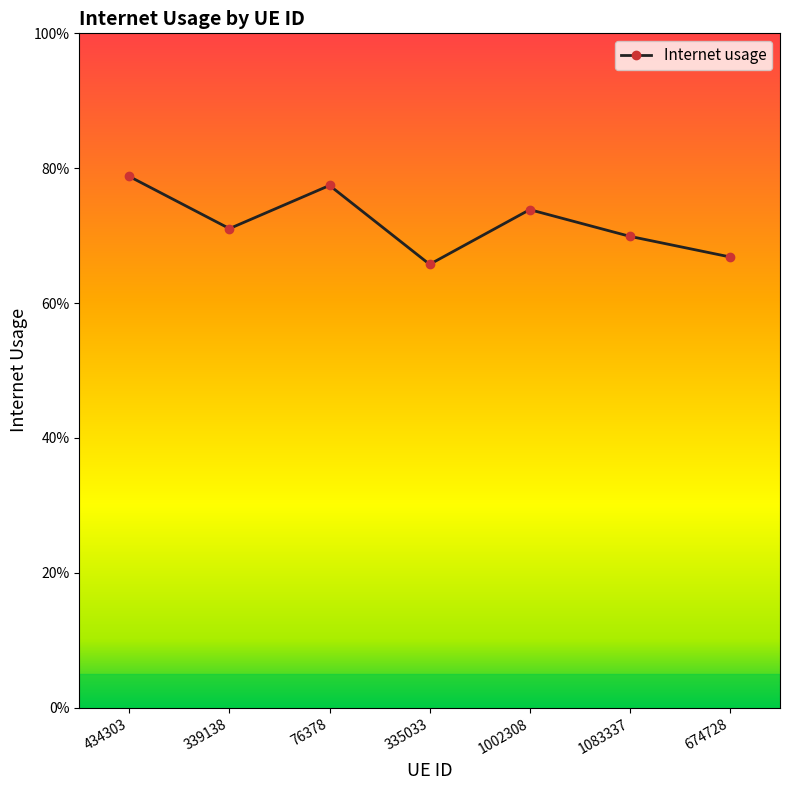

Reading left to right, extract all data points from this chart.

434303=0.8	339138=0.7	76378=0.8	335033=0.7	1002308=0.7	1083337=0.7	674728=0.7